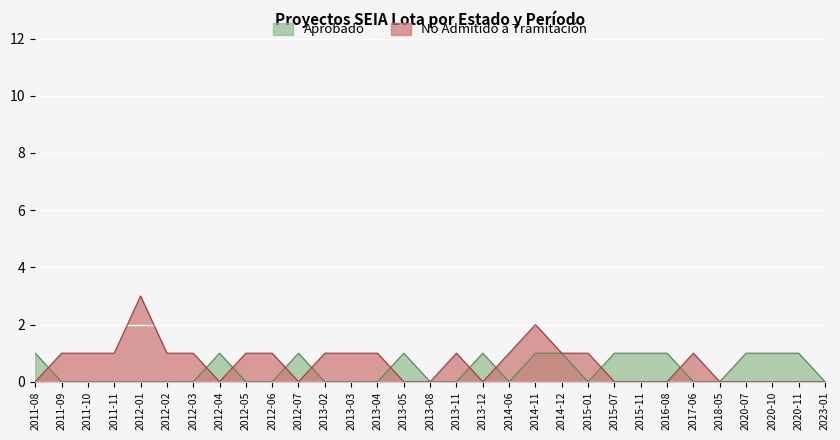

What are all the series names shown in the legend?

Aprobado, No Admitido a Tramitación